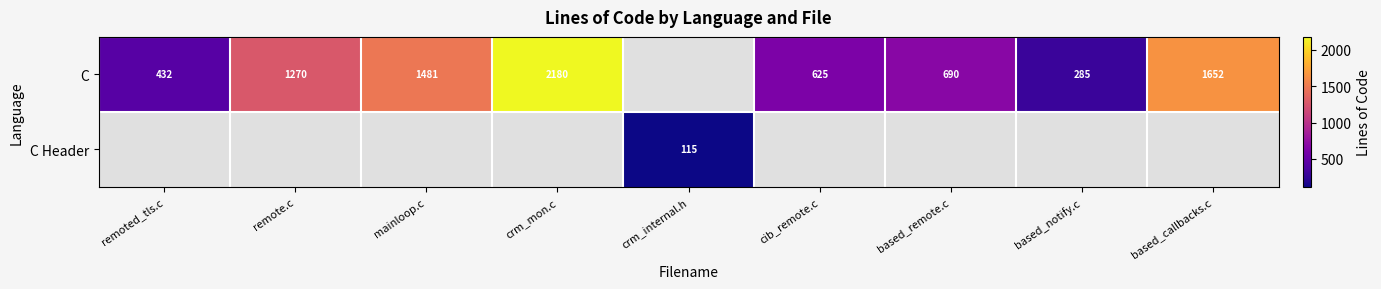

What is the difference between the C values at based_callbacks.c and remote.c?

382